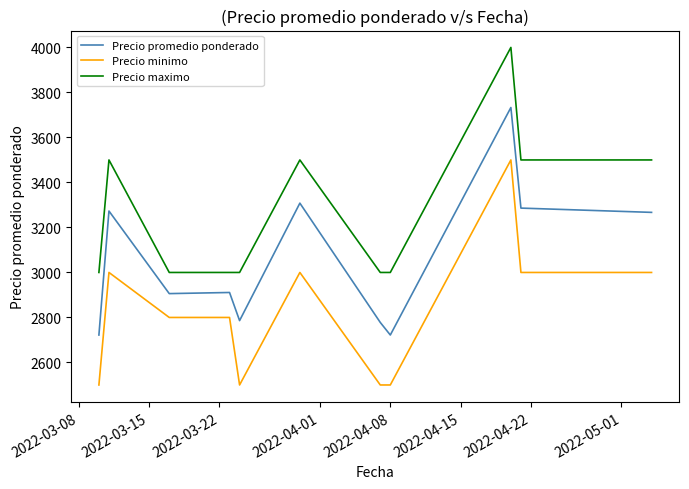

Which series has the largest total across all categories?

Precio maximo